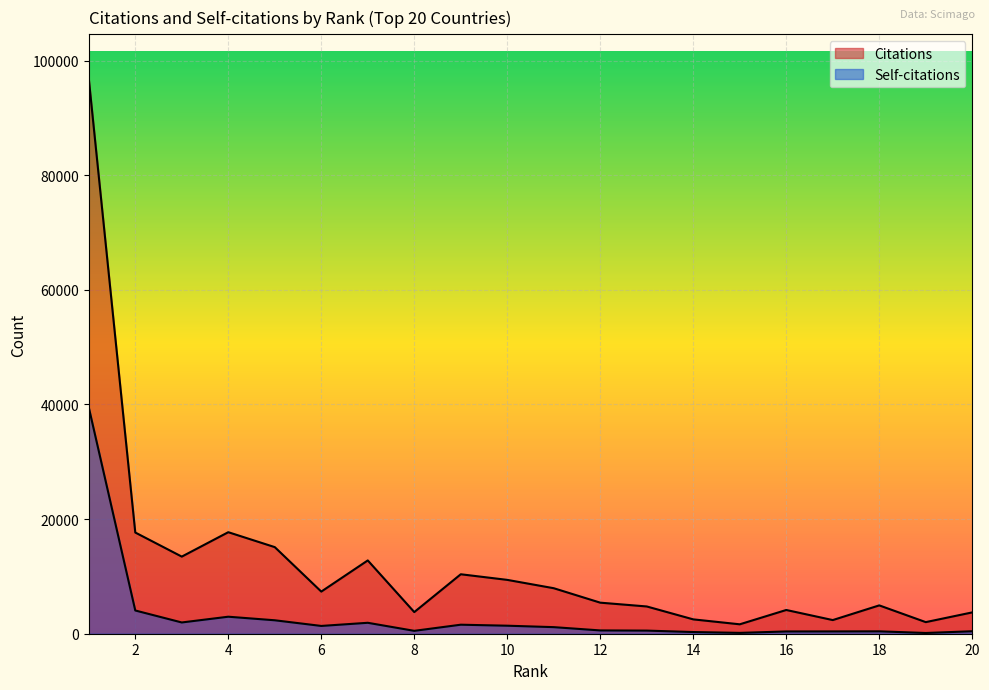

How many data points does each series have?

20